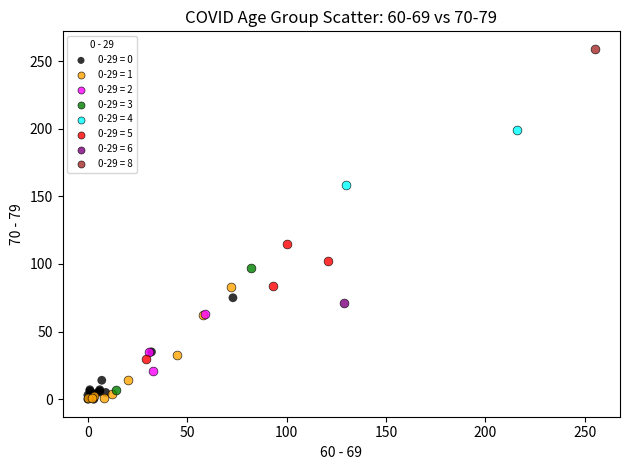

What are all the series names shown in the legend?

0-29 = 0, 0-29 = 1, 0-29 = 2, 0-29 = 3, 0-29 = 4, 0-29 = 5, 0-29 = 6, 0-29 = 8